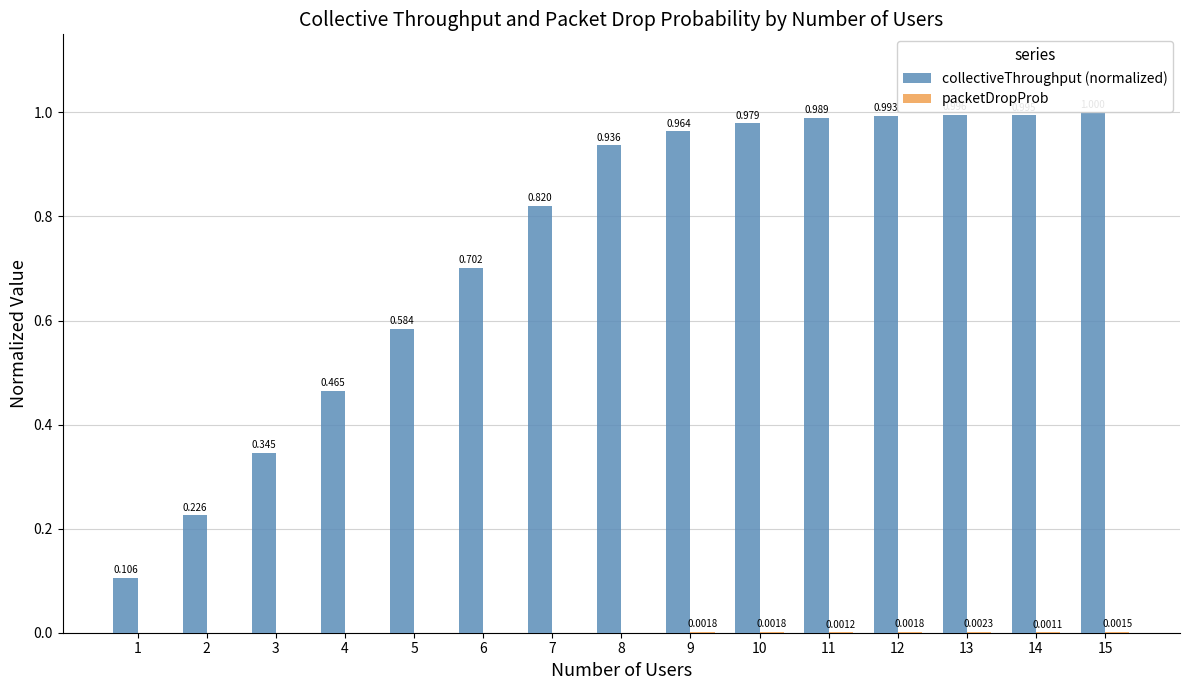

Which series has the largest total across all categories?

collectiveThroughput (normalized)